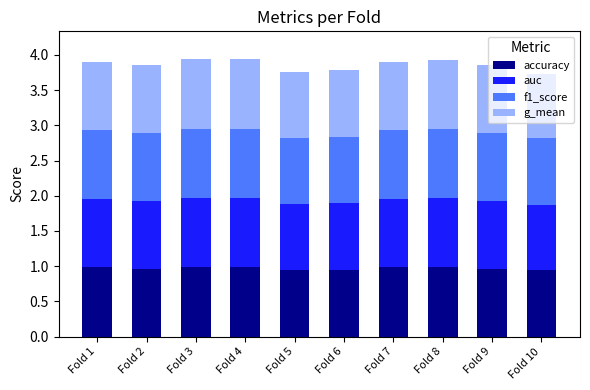

What is the total value across all series at Fold 10?

3.7